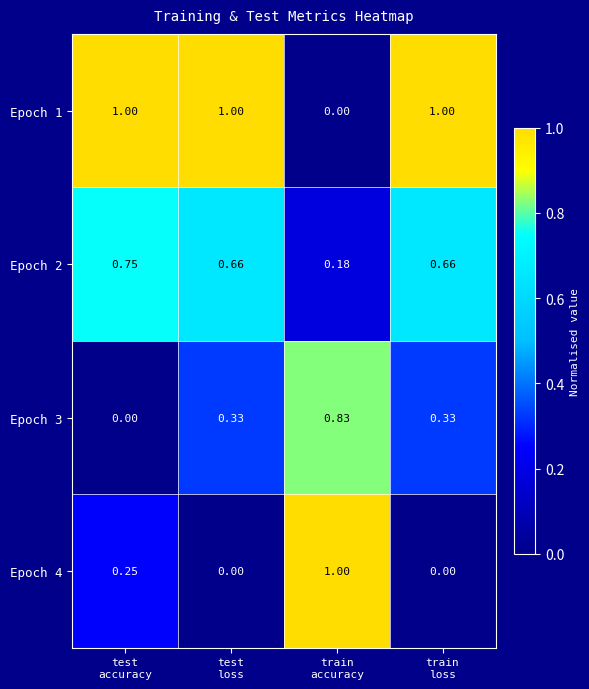

How many values in Epoch 3 are above zero?

3